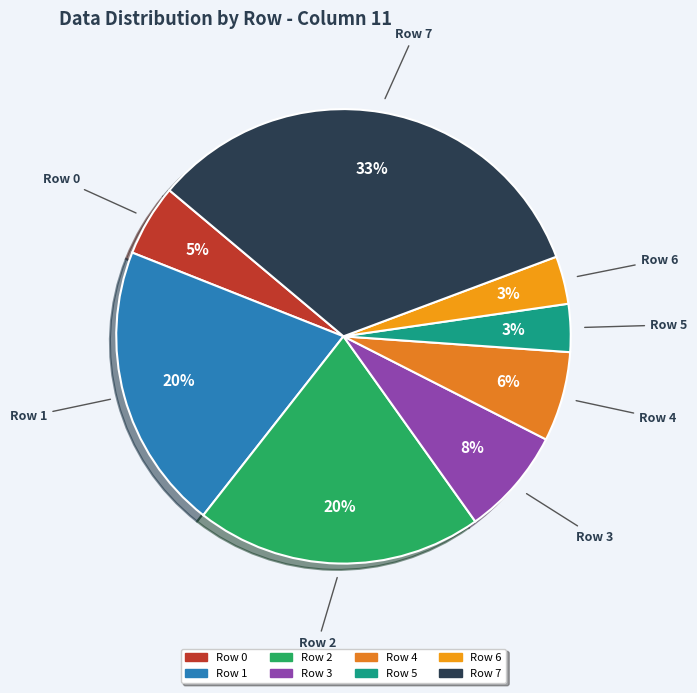

Is there a majority slice in this chart?

No